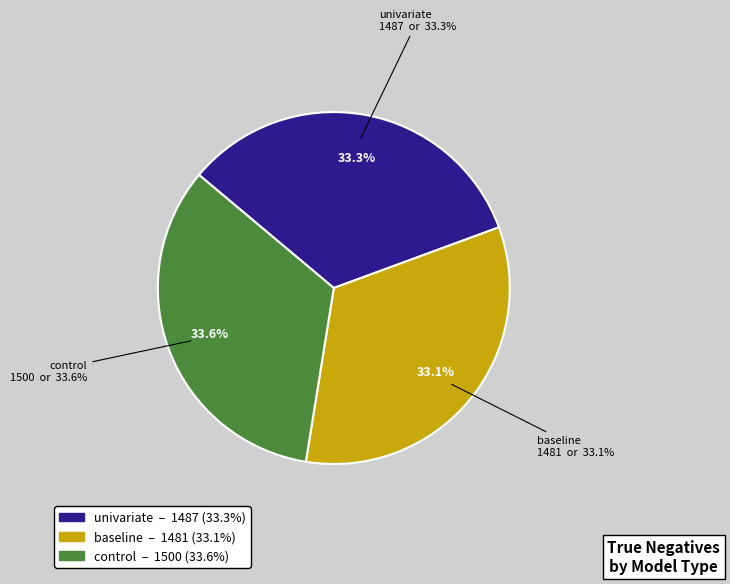

To the nearest percent, what percentage of the pie is baseline?

33%